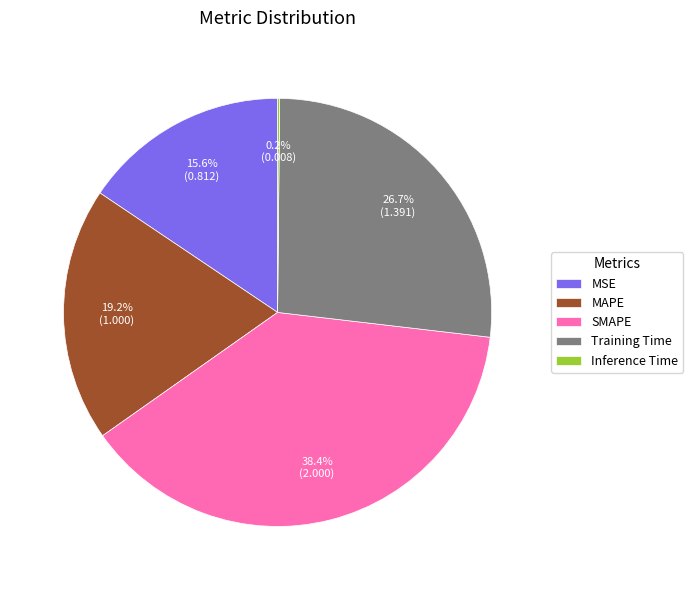

Which slice is the largest?

SMAPE